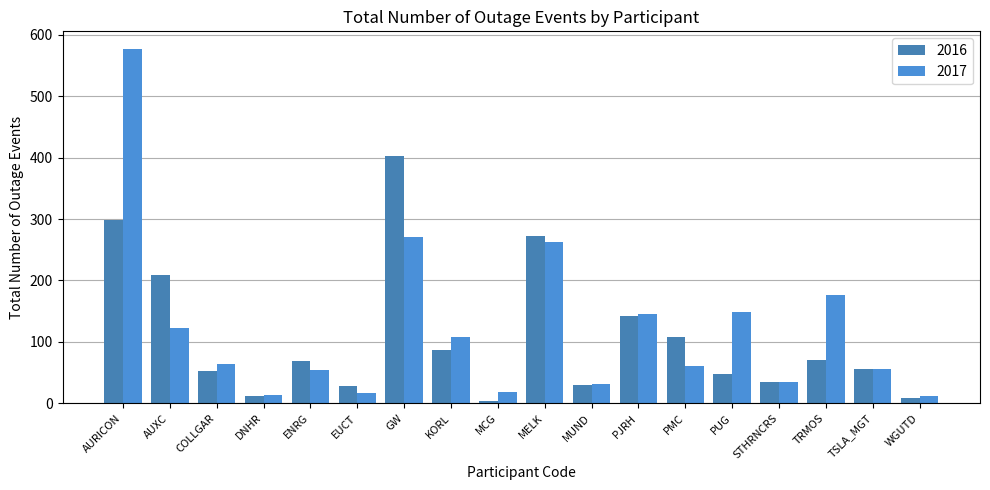

Between MCG and STHRNCRS, which series saw the biggest shift?

2016